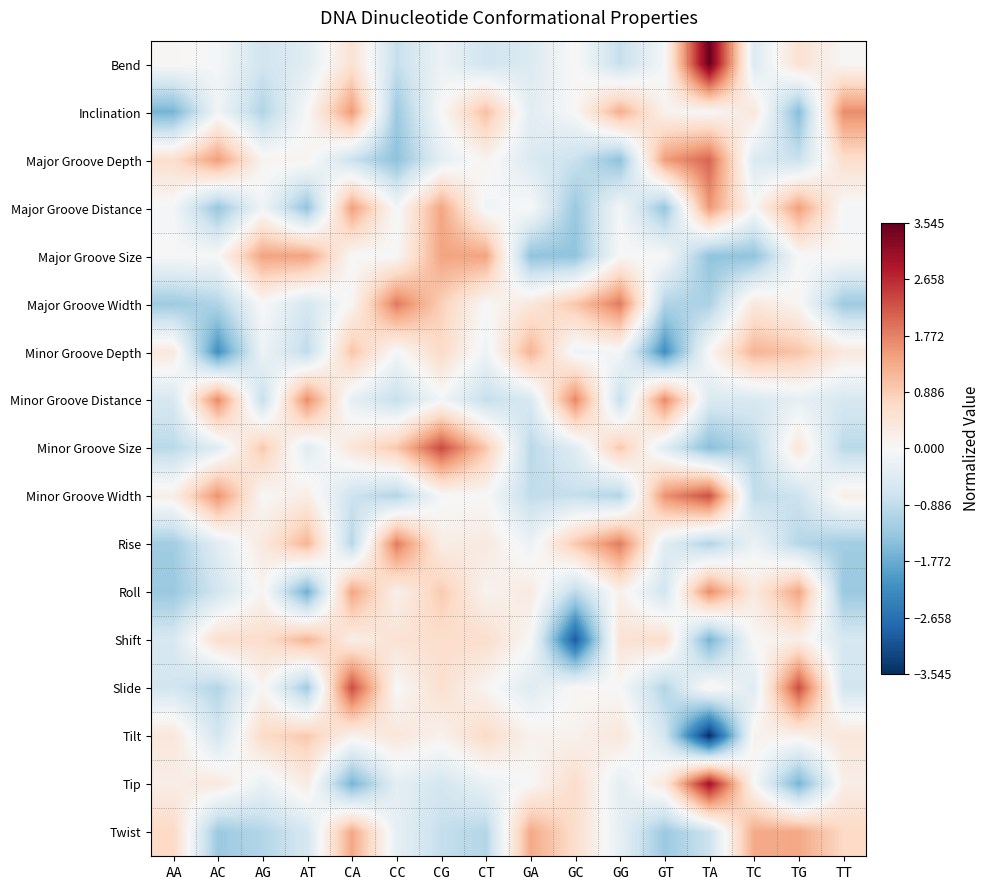

What is the minimum value shown in the chart?

-3.5